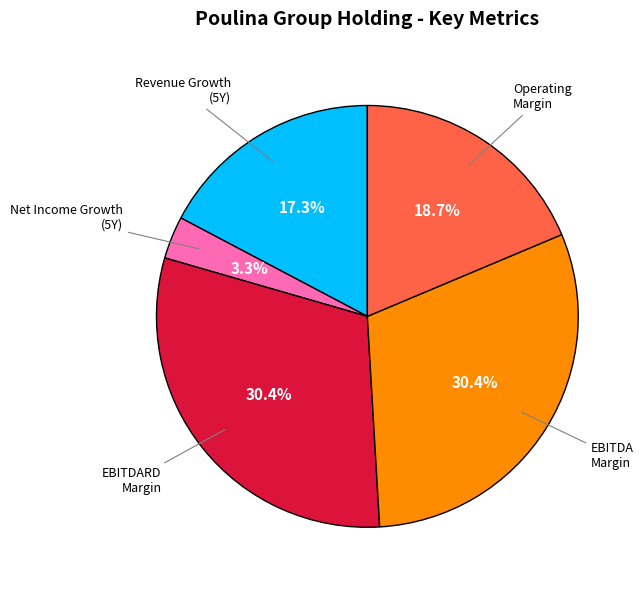

Is there any slice that represents more than half of the pie?

No